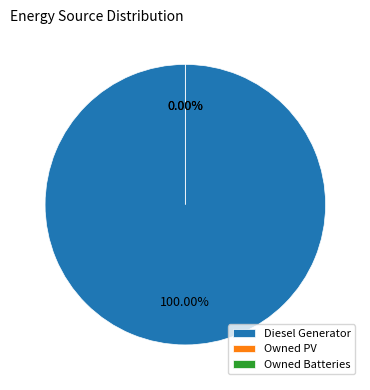

Is the sum of Owned Batteries and Owned PV greater than half?

No